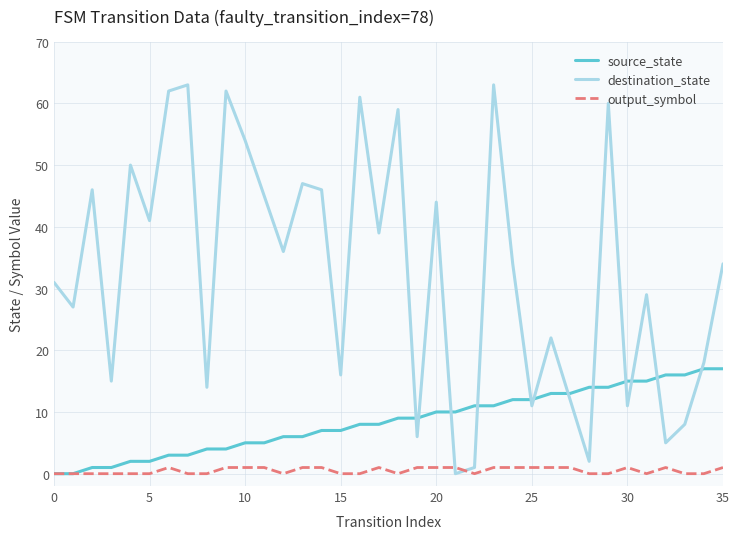

Which series has the largest total across all categories?

destination_state